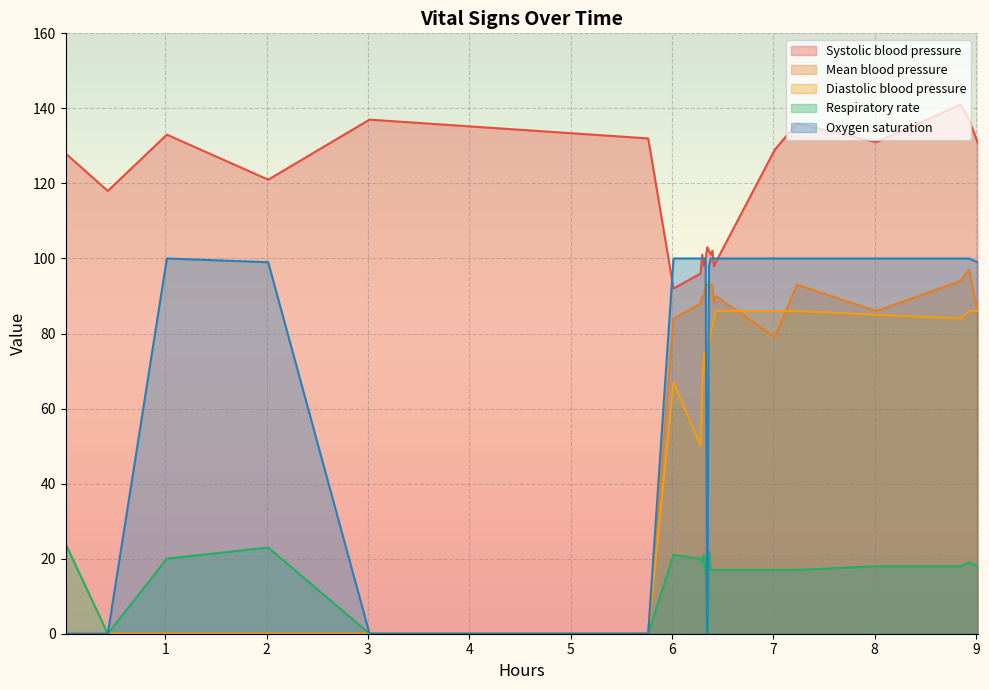

What is the value of the Oxygen saturation point at the 11th from the left?

100